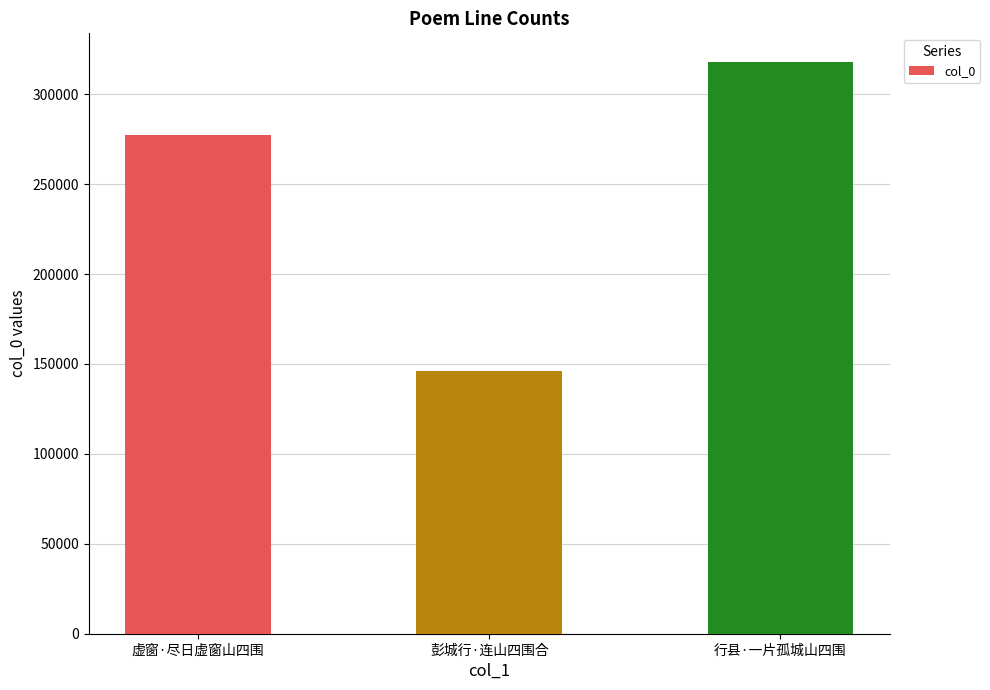

List the labels in order of value, largest first.

行县·一片孤城山四围, 虚窗·尽日虚窗山四围, 彭城行·连山四围合